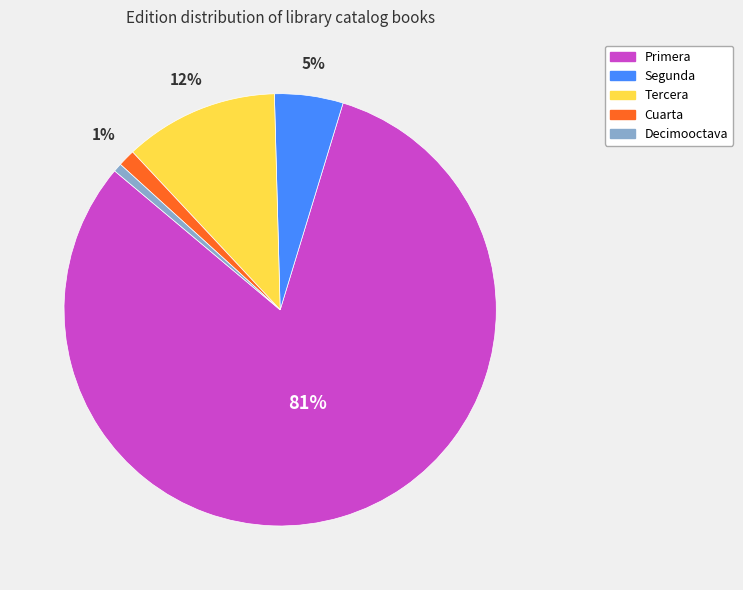

To the nearest percent, what percentage of the pie is Segunda?

5%